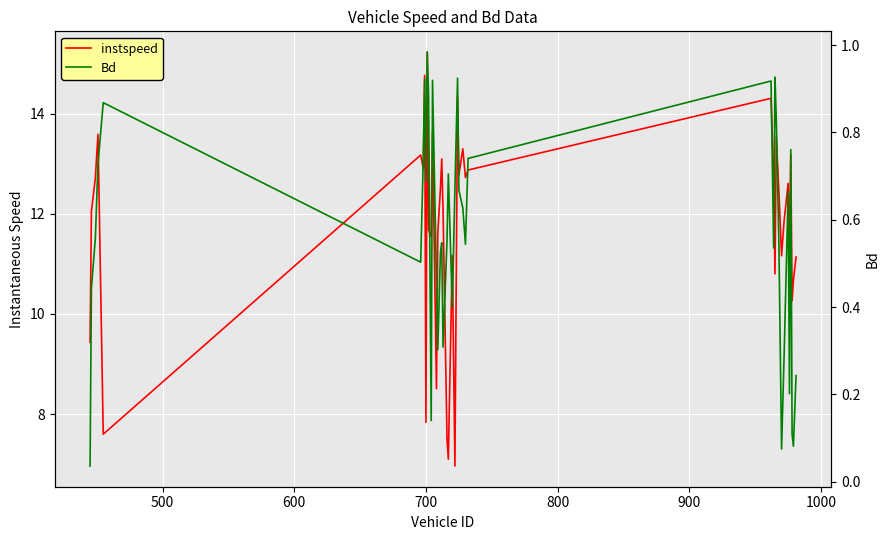

What is the highest value of the instspeed series?

15.2